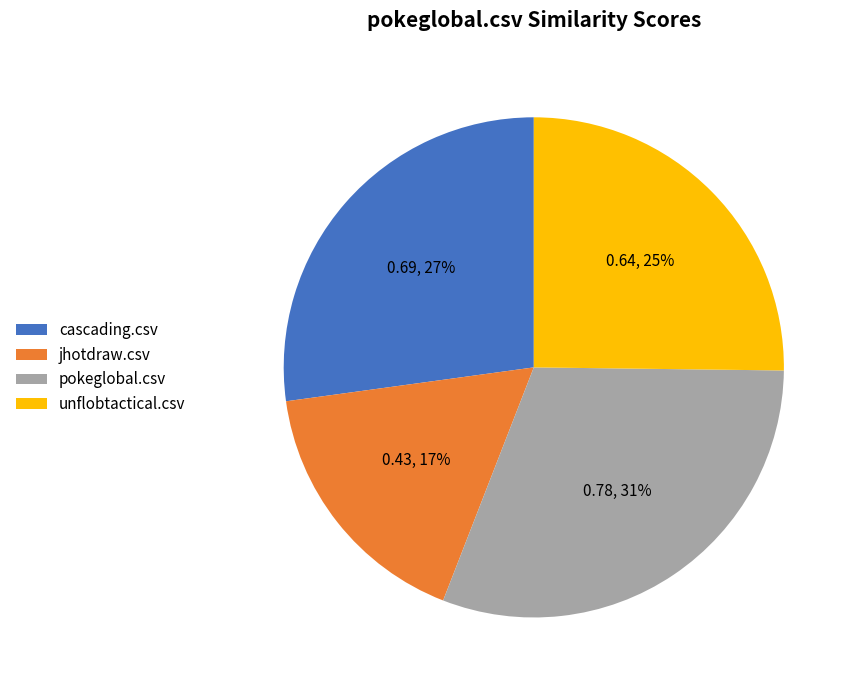

What percentage is the jhotdraw.csv slice, to the nearest percent?

17%